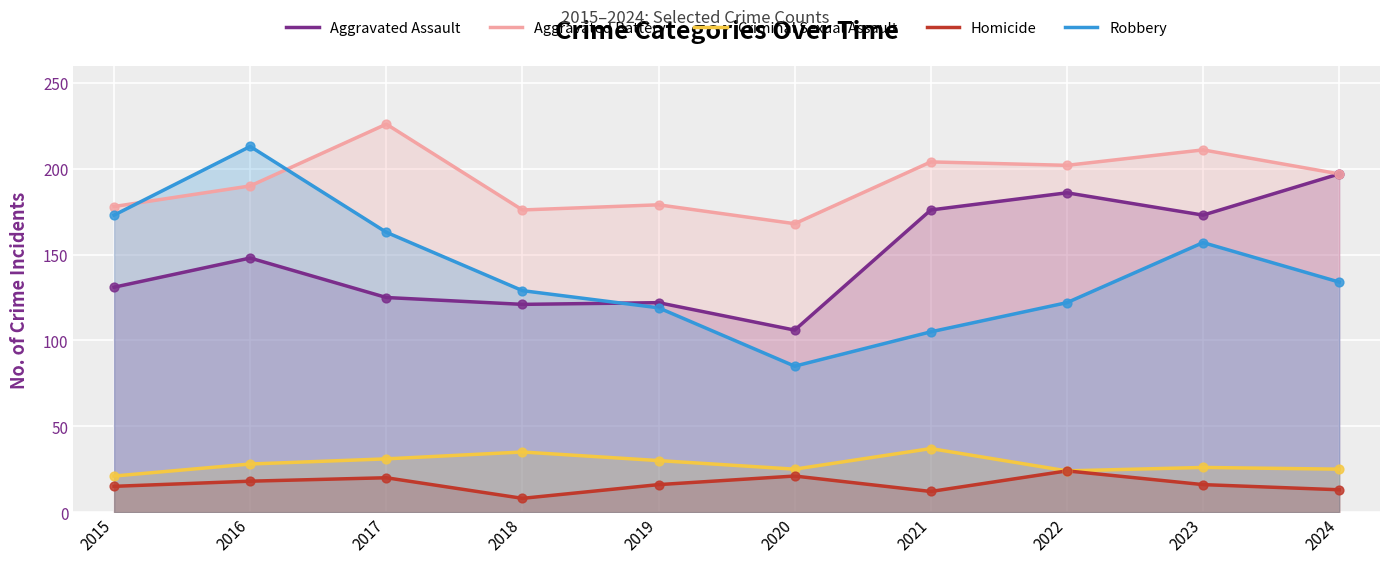

Which series has the largest Y range (max minus min)?

Robbery